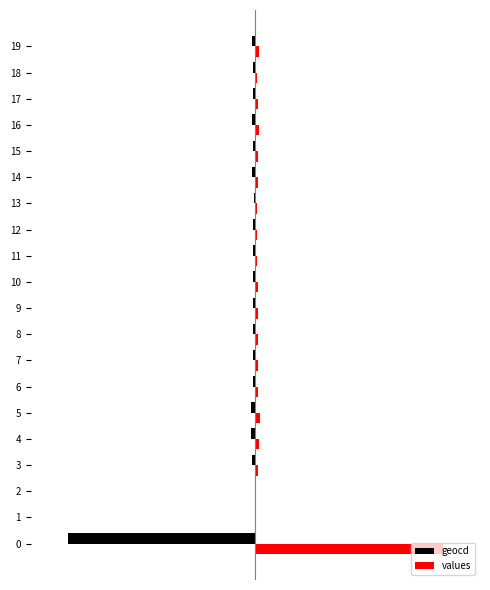

What is the smallest value displayed?

-10000.0